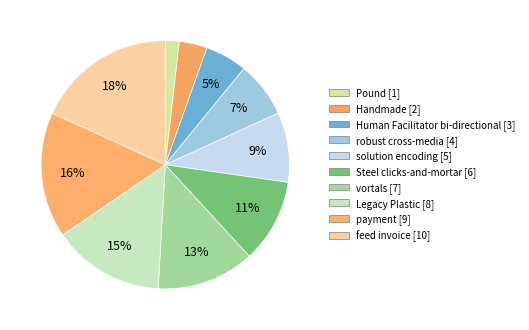

Rank the categories by value from lowest to highest.

Pound, Handmade, Human Facilitator bi-directional, robust cross-media, solution encoding, Steel clicks-and-mortar, vortals, Legacy Plastic, payment, feed invoice